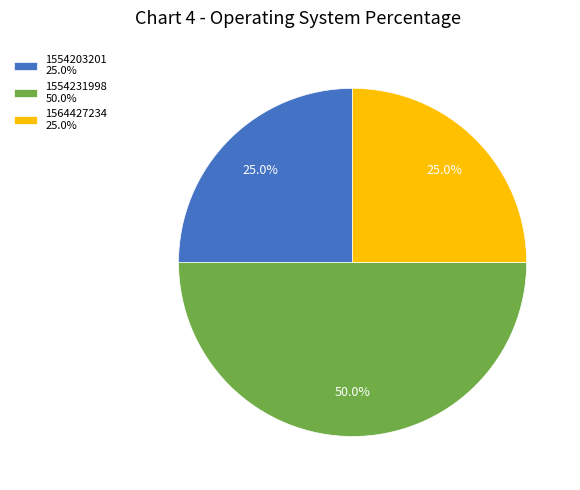

What is the ratio of the value at 1554231998 50.0% to the value at 1554203201 25.0%?

2.0